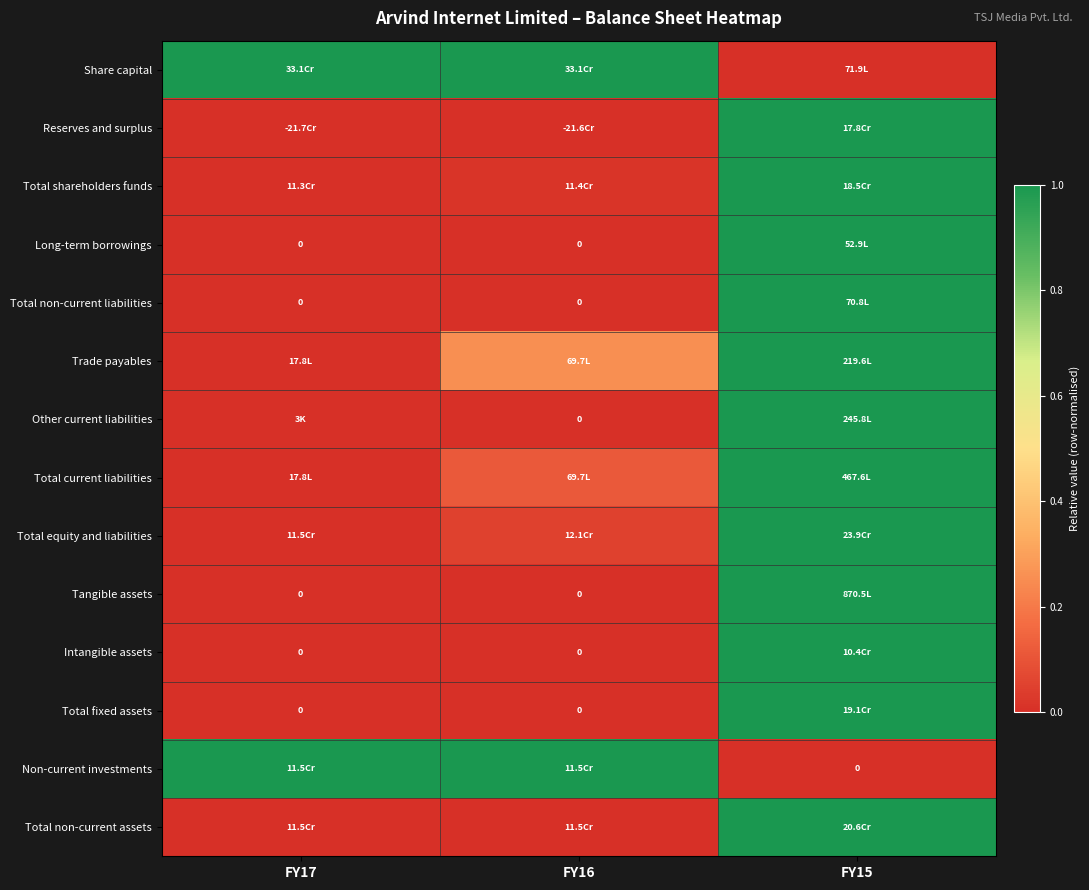

Between FY16 and FY17, which is larger?

FY16